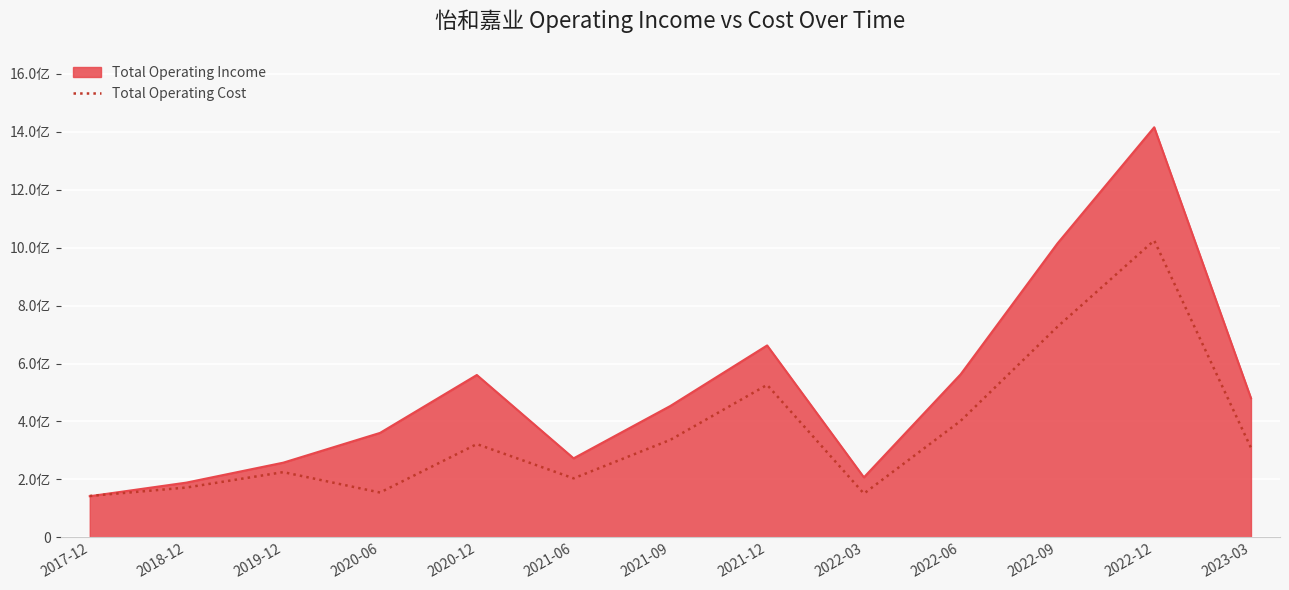

What position from the left is 2017-12?

1